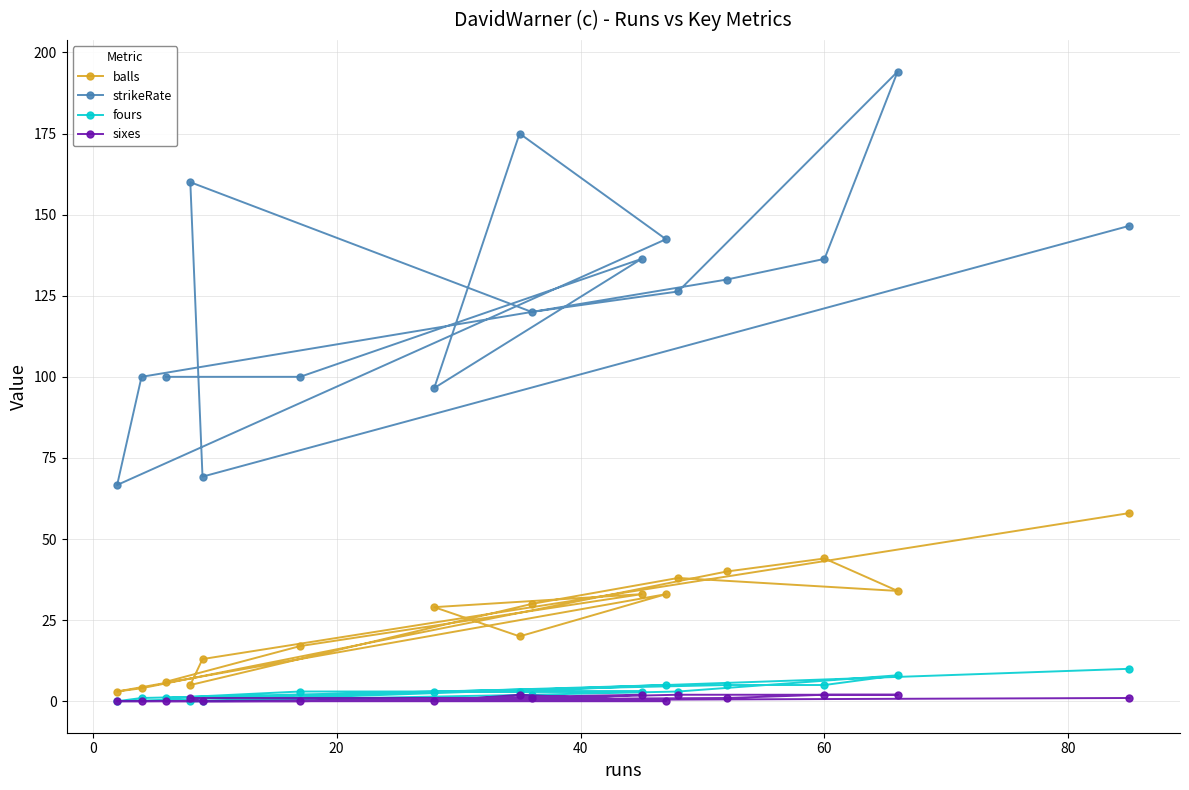

Which series has the largest range (max minus min)?

strikeRate